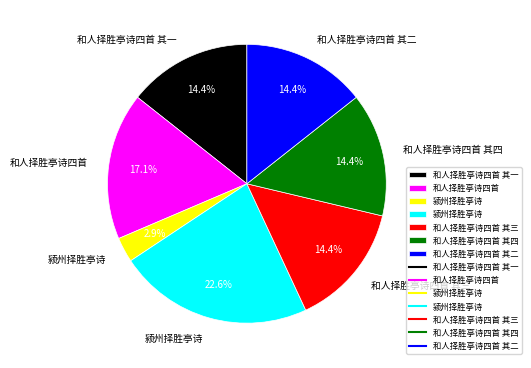

Is there any slice that represents more than half of the pie?

No